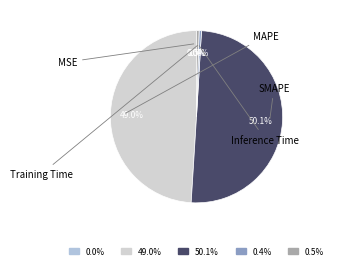

Is there any slice that represents more than half of the pie?

Yes